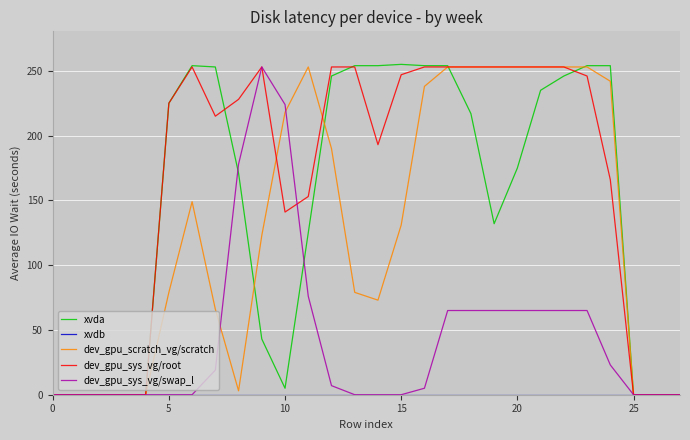

What is the highest value of the dev_gpu_scratch_vg/scratch series?

253